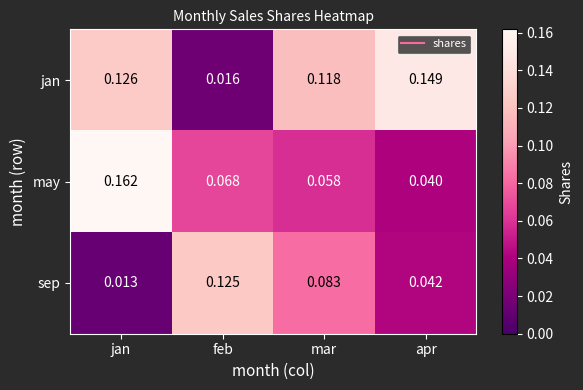

Where is may nearest to the value 0?

apr